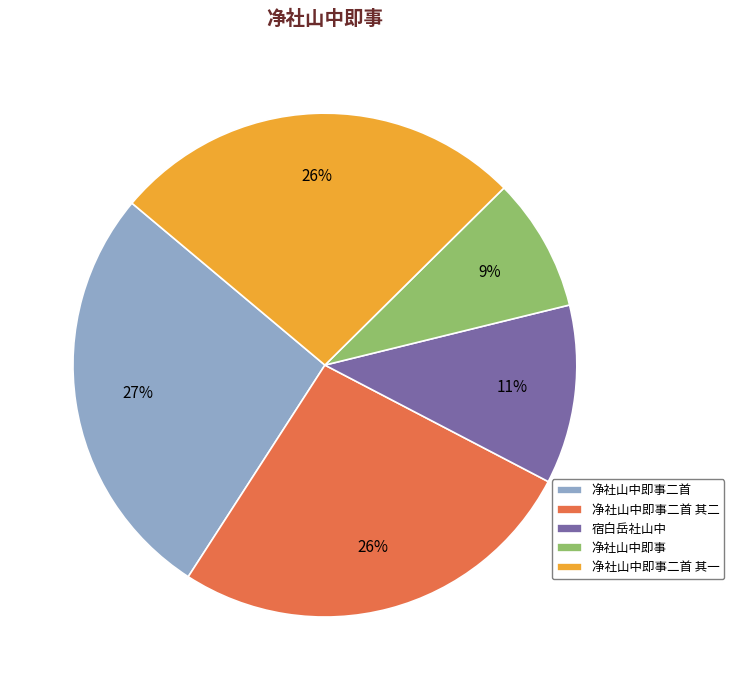

Is there a majority slice in this chart?

No